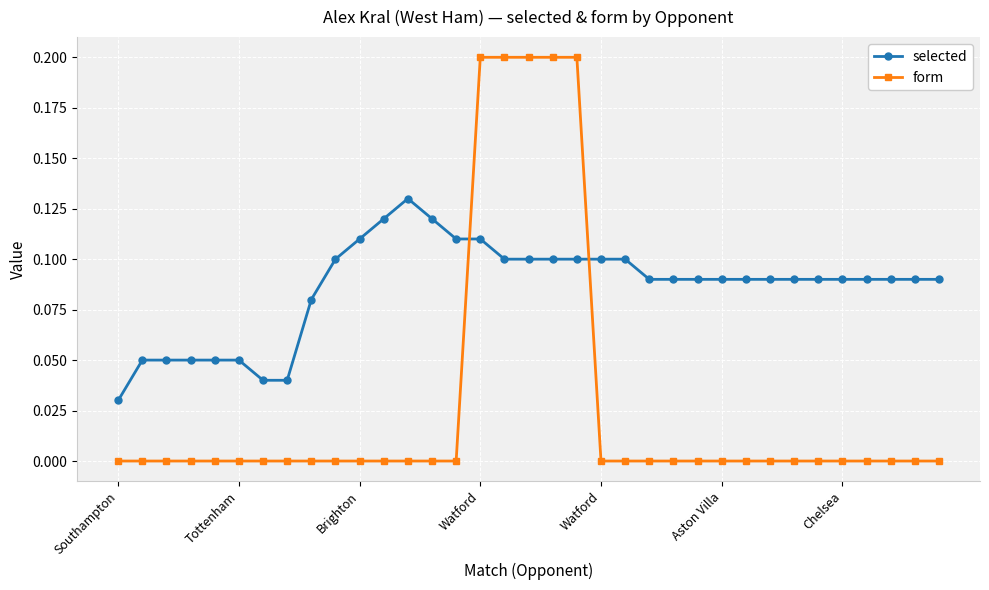

What is the sum of all form values?

1.0